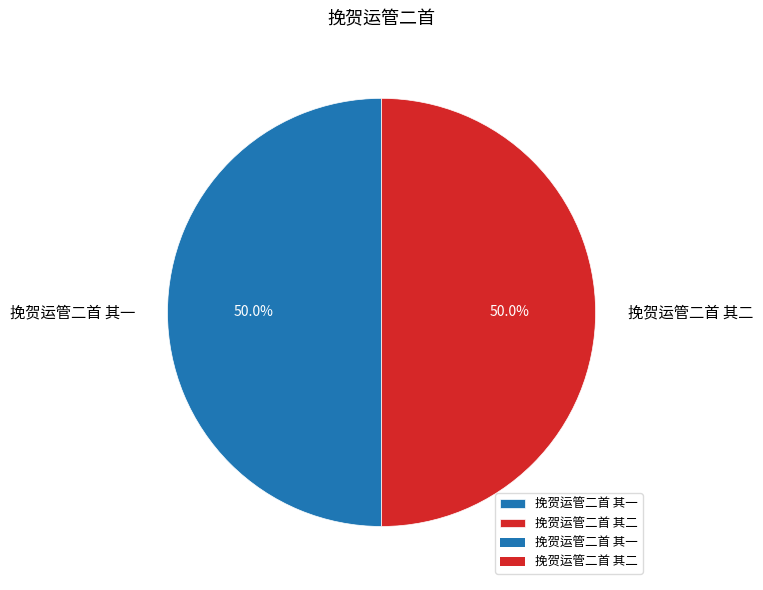

Combined, do 挽贺运管二首 其二 and 挽贺运管二首 其一 account for over 50%?

Yes